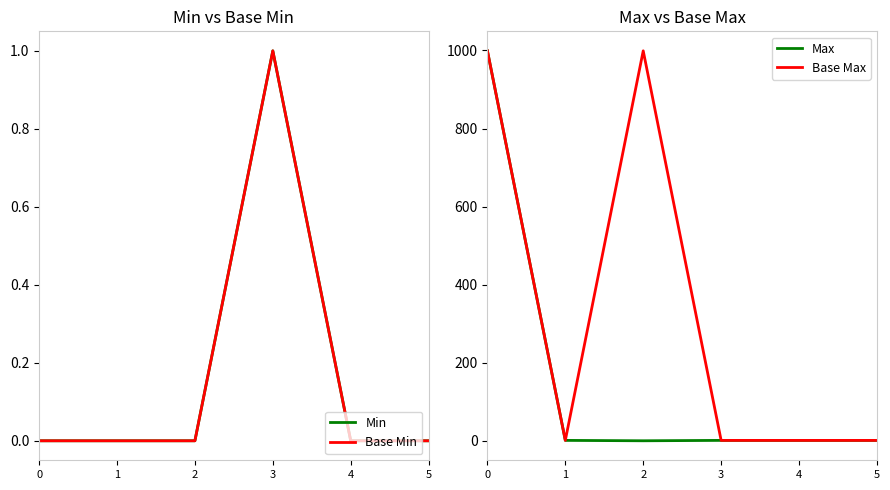

What is the difference between the highest and lowest values at 5?

1